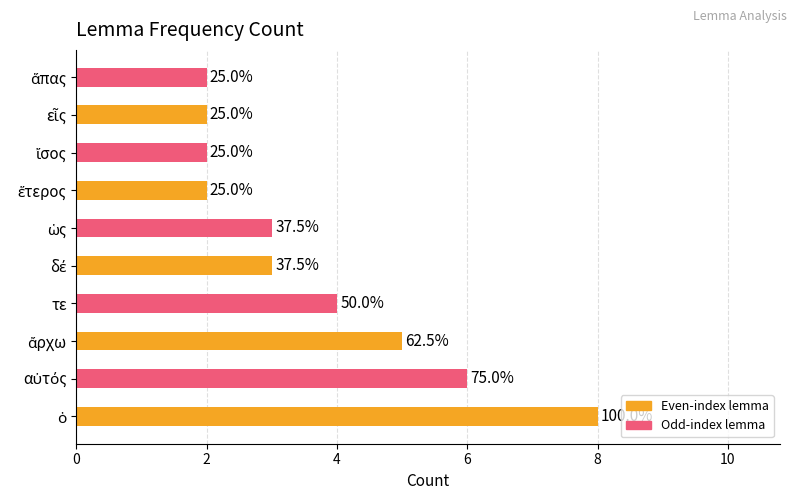

Does the chart contain stacked bars?

No